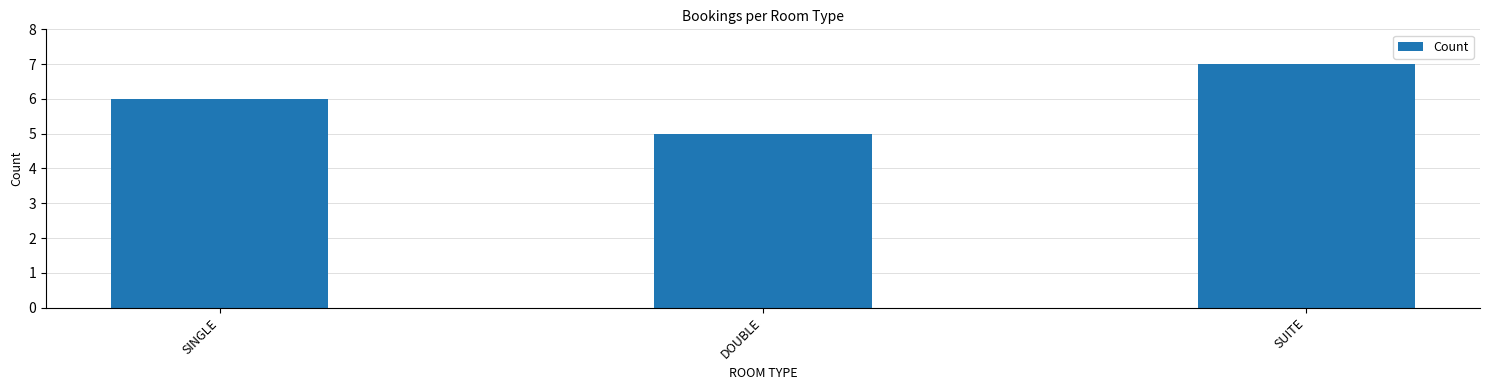

At which label is the value closest to 6?

SINGLE